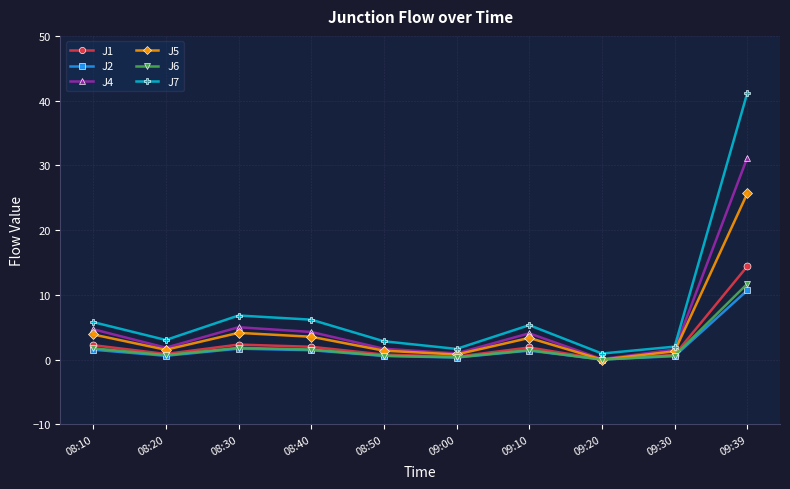

True or false: J5 has more than 0 points higher than both neighbors.

True